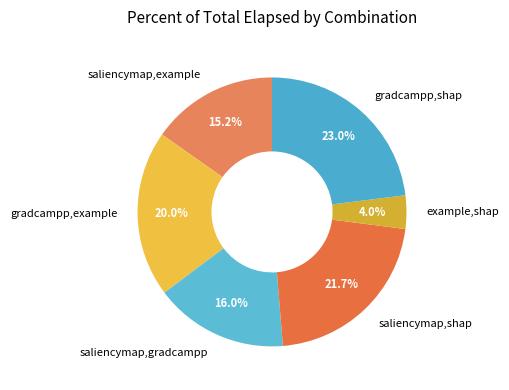

Between example,shap and saliencymap,gradcampp, which is larger?

saliencymap,gradcampp